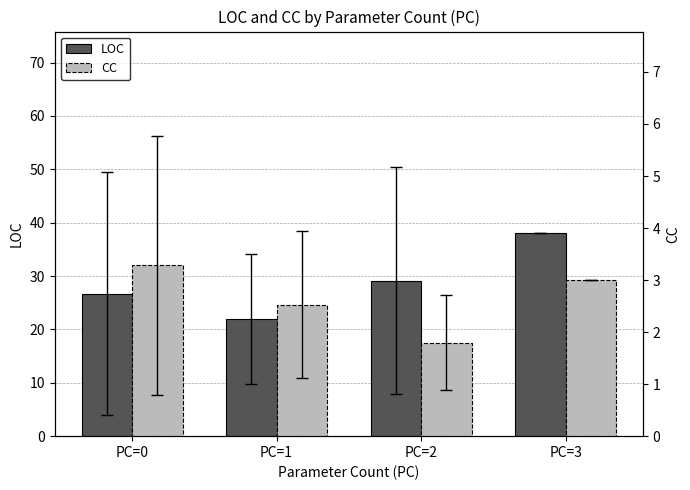

Count the CC values in the range 2 to 3.

2